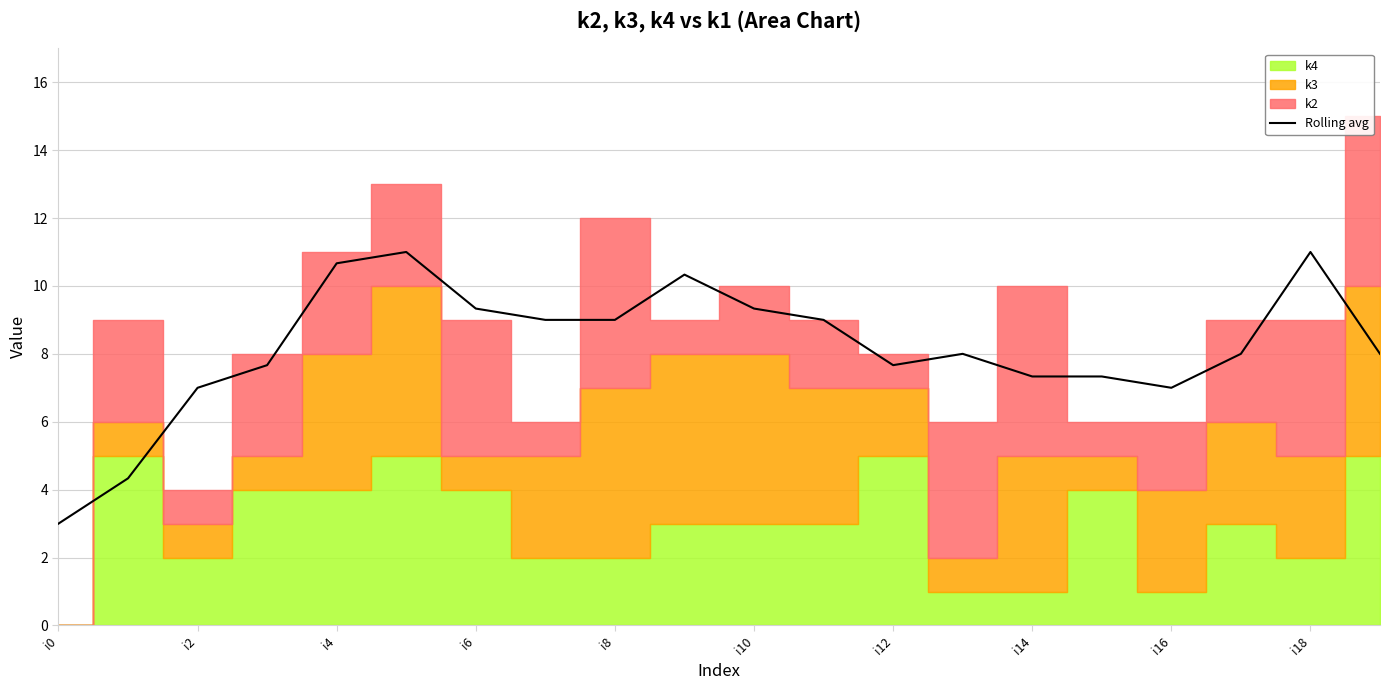

Which category has the lowest value in the Rolling avg series?

i0